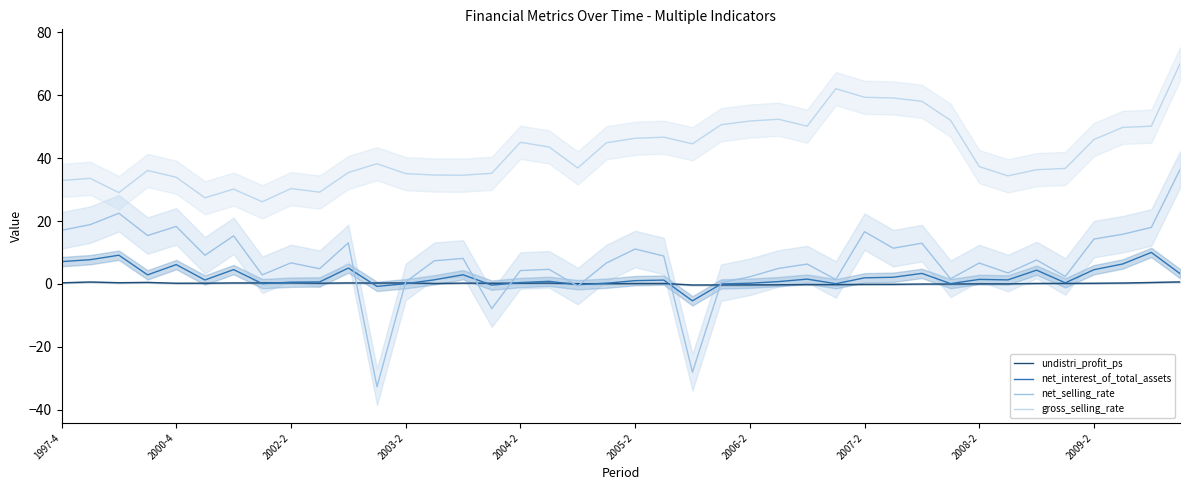

What is the label of the 10th point from the left?

2009-2